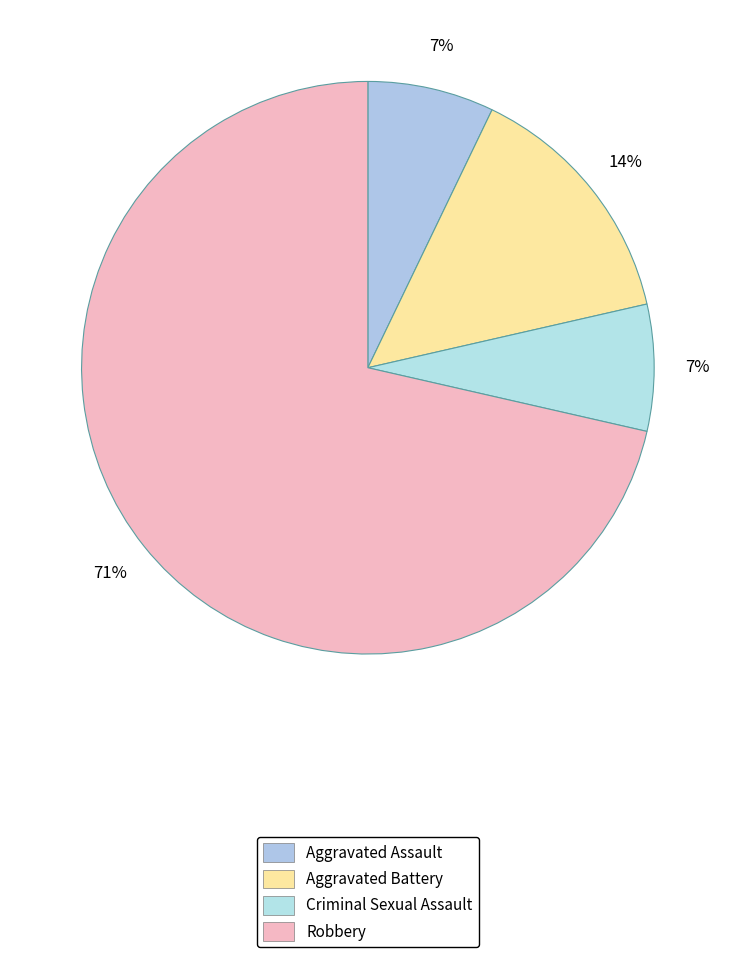

To the nearest percent, what is the combined percentage of Aggravated Battery and Criminal Sexual Assault?

21%